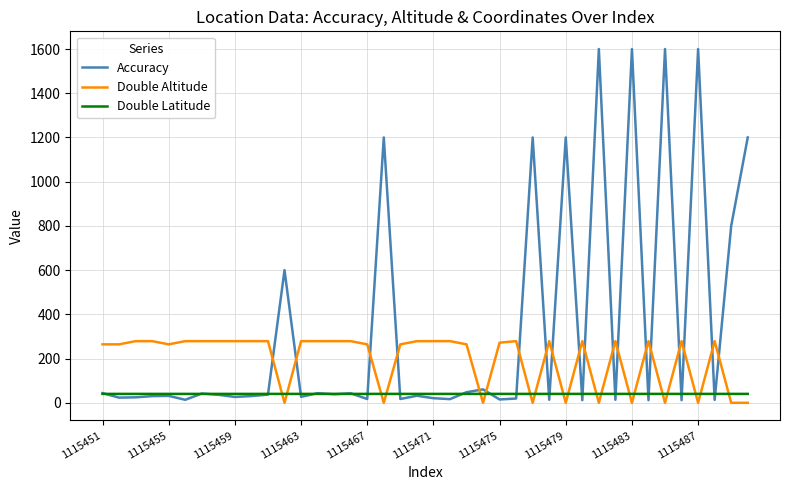

Which series has the widest spread of values?

Accuracy